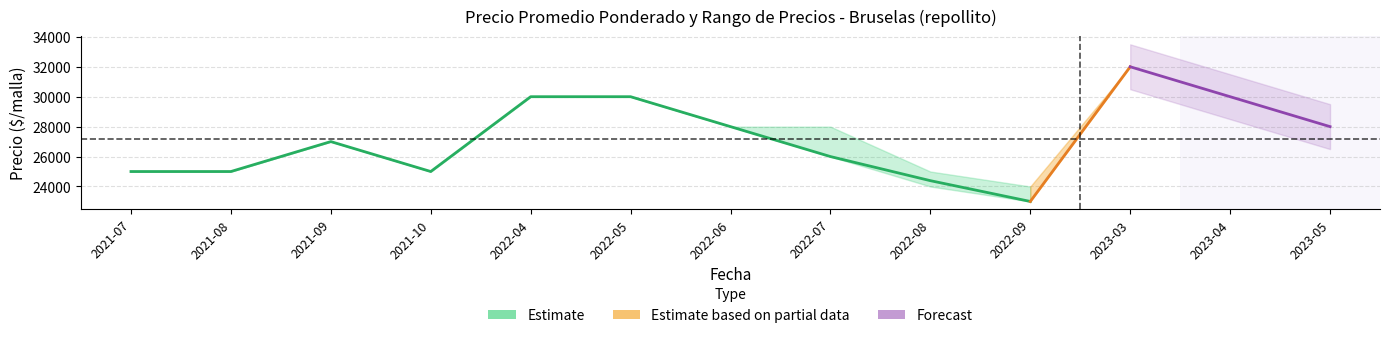

How many interior local peaks does the Precio promedio ponderado series have?

2